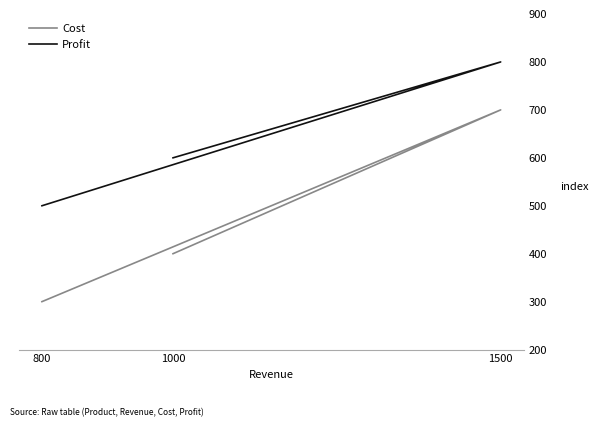

At how many categories does at least one series exceed 463?

3